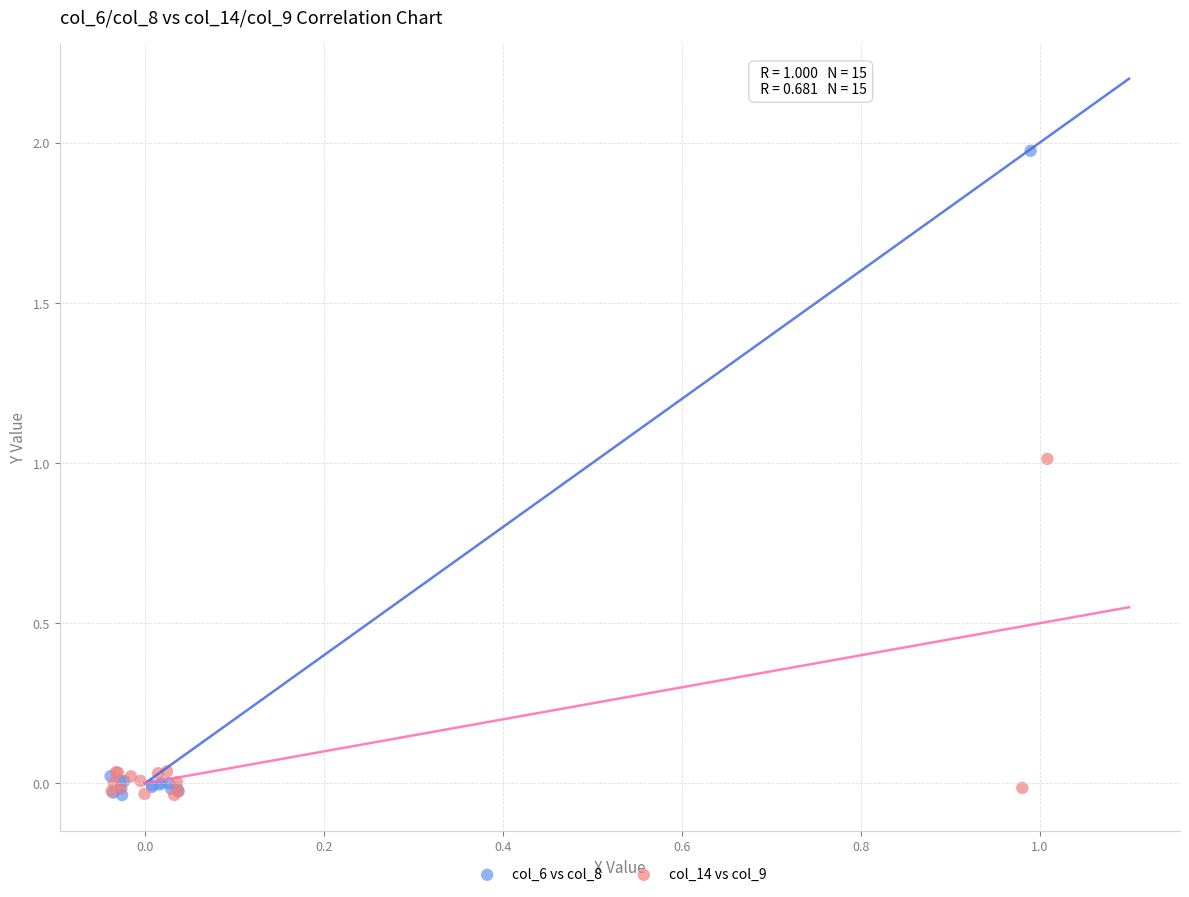

Which series has the largest Y range (max minus min)?

col_6 vs col_8